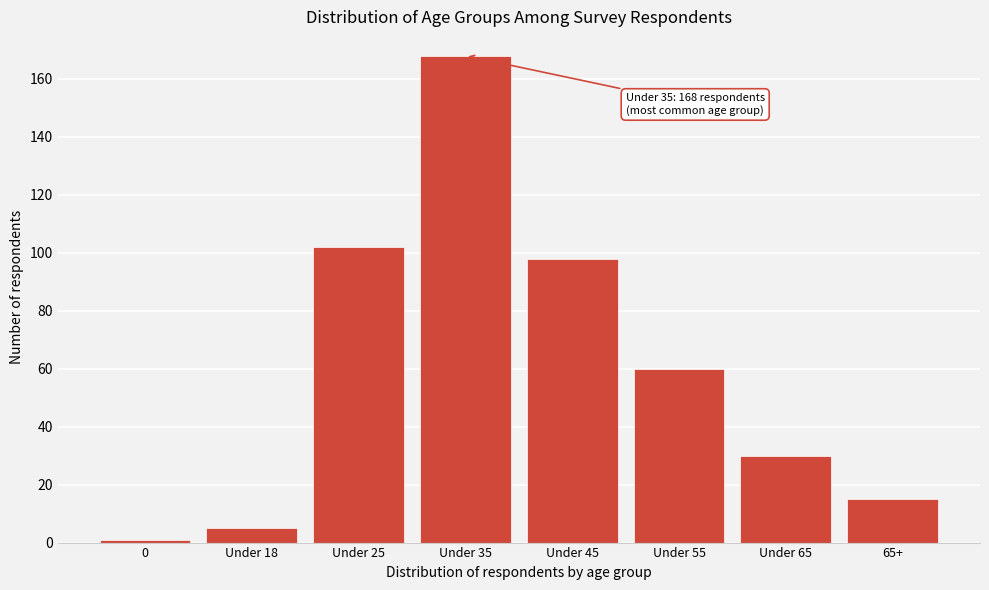

Reading left to right, what are all the values shown in this chart?

0=1	Under 18=5	Under 25=102	Under 35=168	Under 45=98	Under 55=60	Under 65=30	65+=15